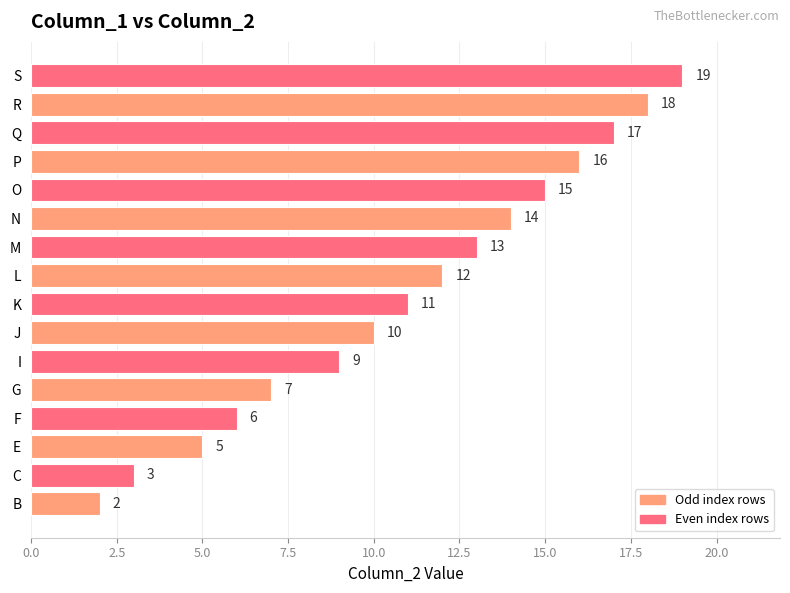

Which label corresponds to the largest value in the chart?

S